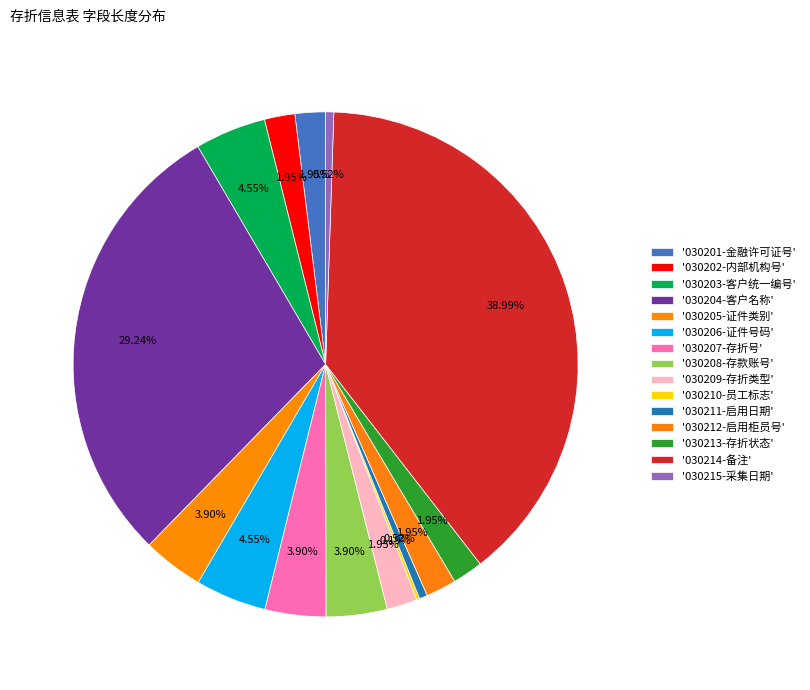

Which category has the smallest portion of the pie?

030210-员工标志